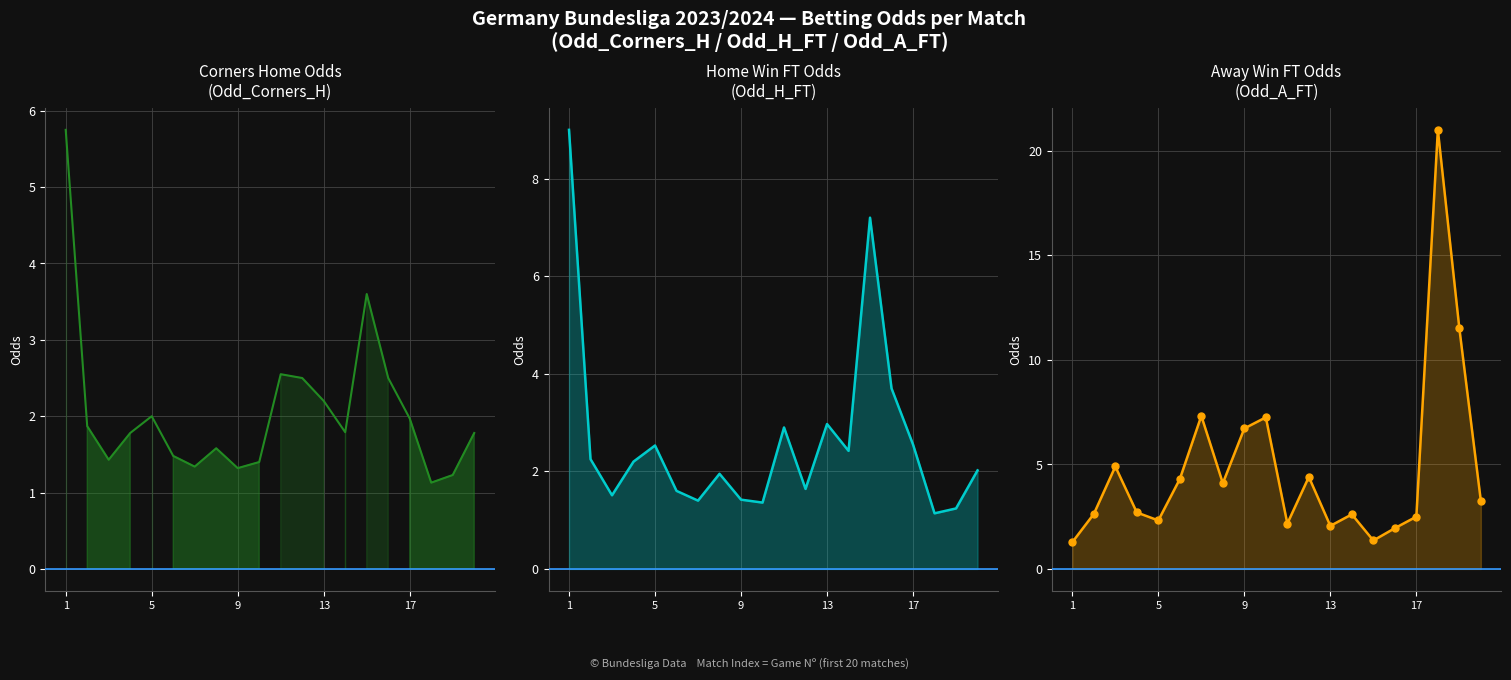

How many intersections are there between Odd_H_FT and Odd_A_FT?

9